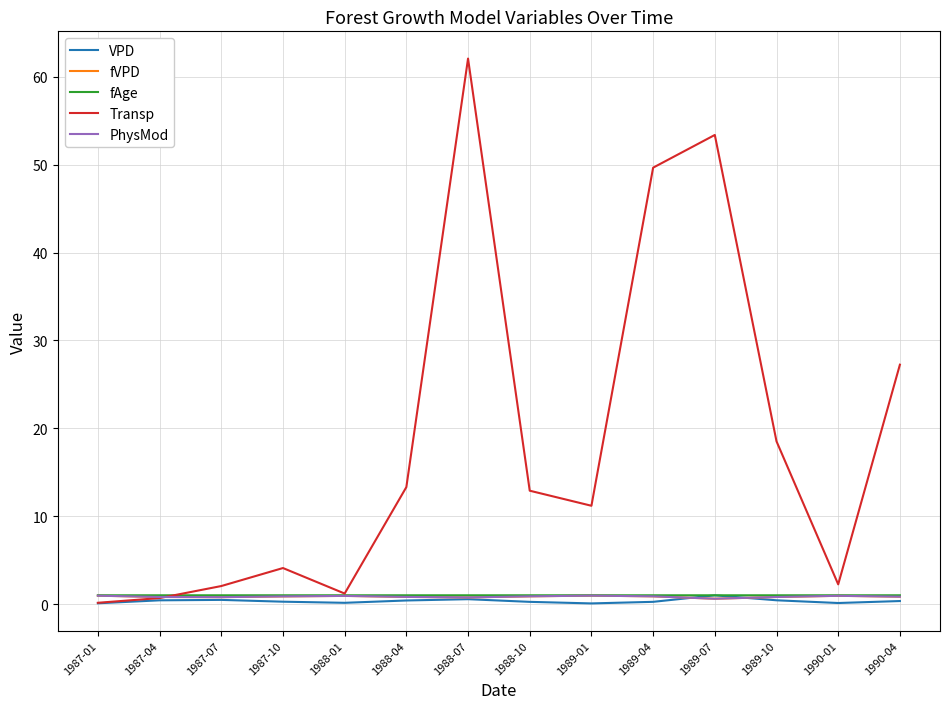

What is the sum of the fAge values at 1989-01 and 1989-04?

2.0